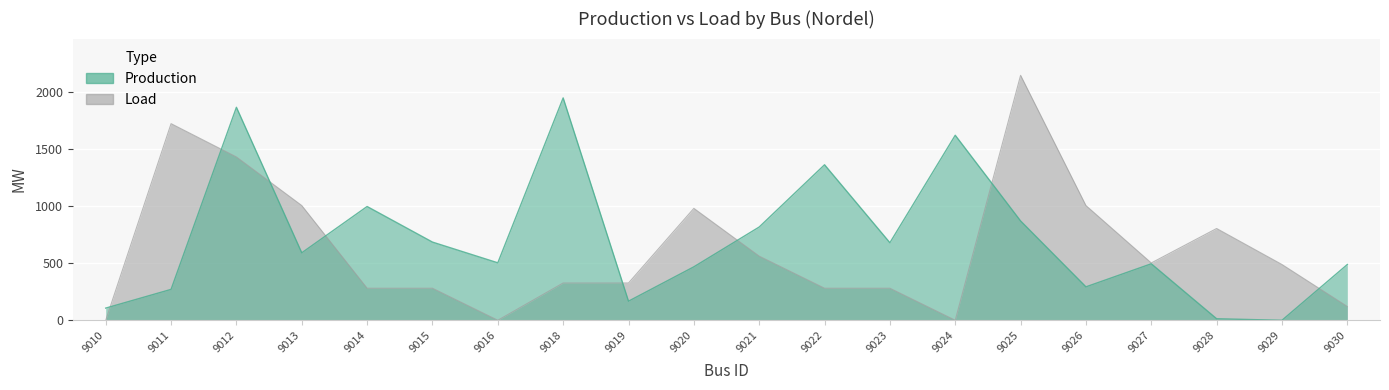

List the labels in order of Production value, largest first.

9018, 9012, 9024, 9022, 9014, 9025, 9021, 9015, 9023, 9013, 9016, 9027, 9030, 9020, 9026, 9011, 9019, 9010, 9028, 9029